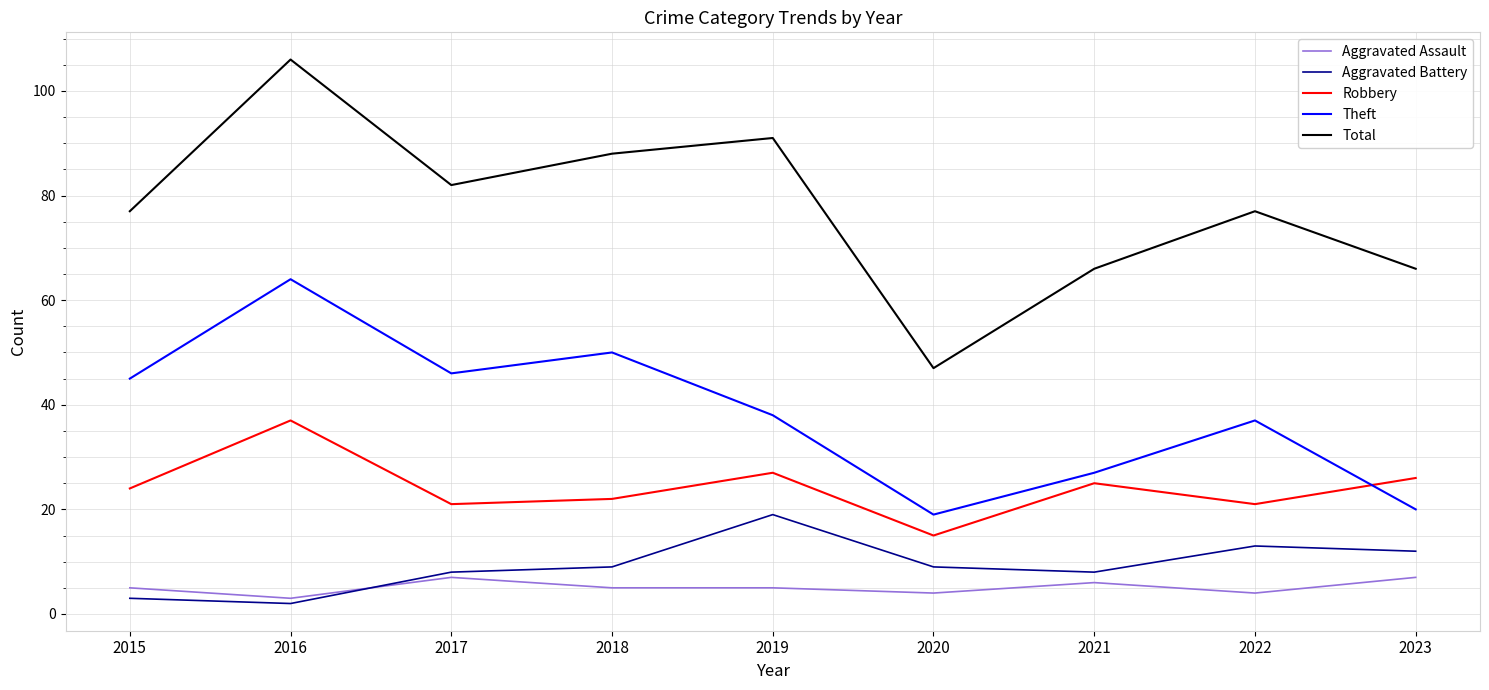

Reading right to left, transcribe all the data shown in this chart.

Aggravated Assault: 7	4	6	4	5	5	7	3	5
Aggravated Battery: 12	13	8	9	19	9	8	2	3
Robbery: 26	21	25	15	27	22	21	37	24
Theft: 20	37	27	19	38	50	46	64	45
Total: 66	77	66	47	91	88	82	106	77